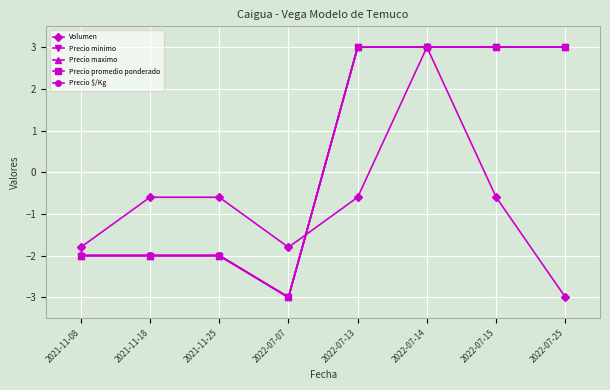

What is the label of the 6th point from the right?

2021-11-25